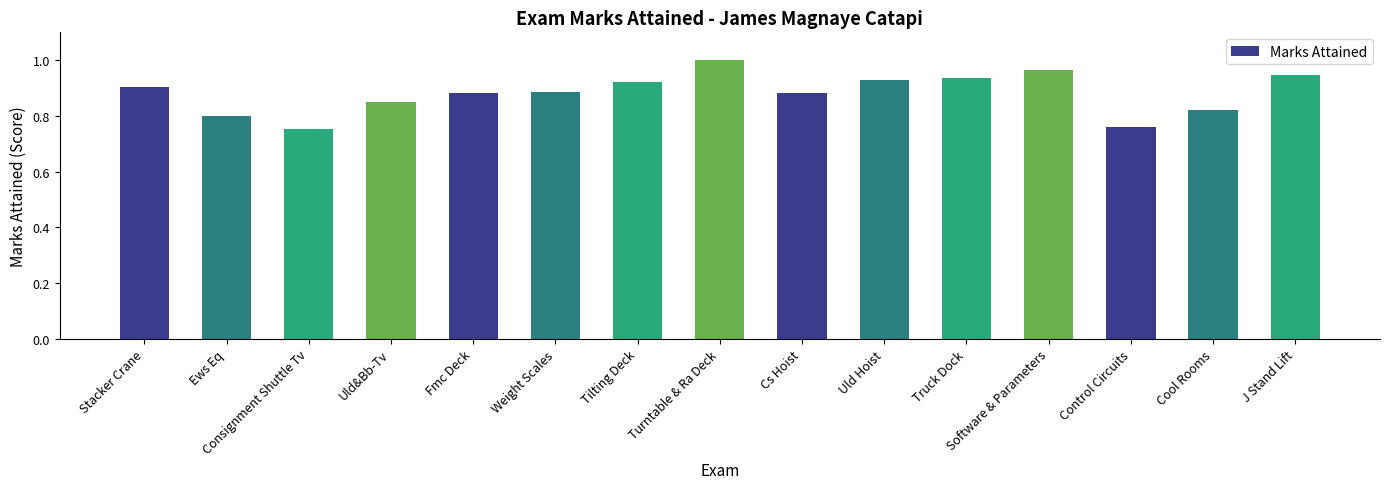

Is it true that the value at Tilting Deck is 0.9?

True